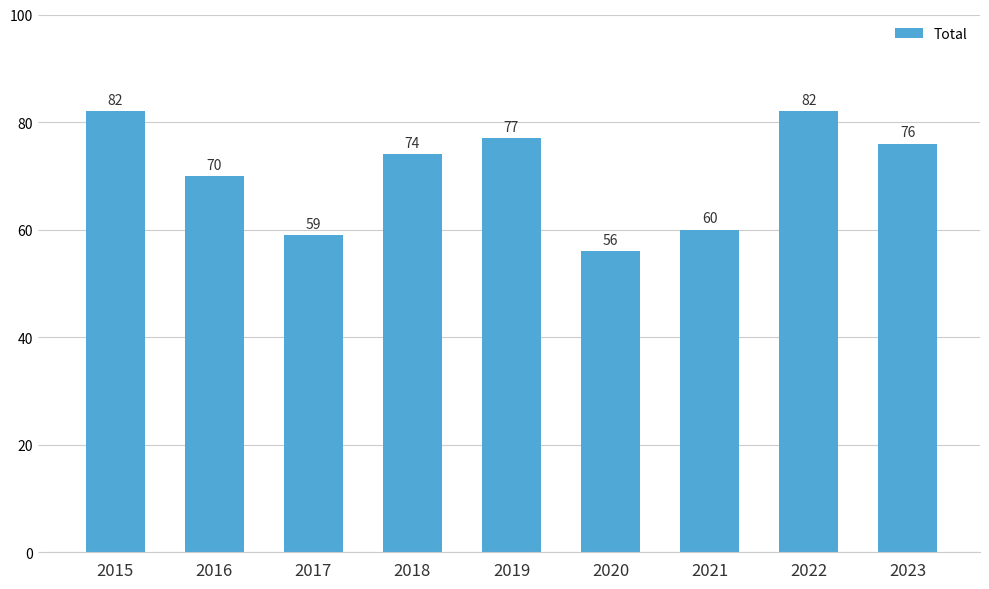

Is it true that the value at 2021 is 60?

True